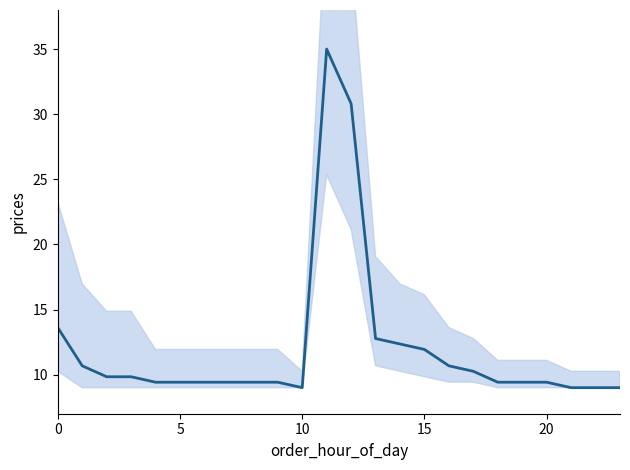

Between 23 and 10, which is larger?

23